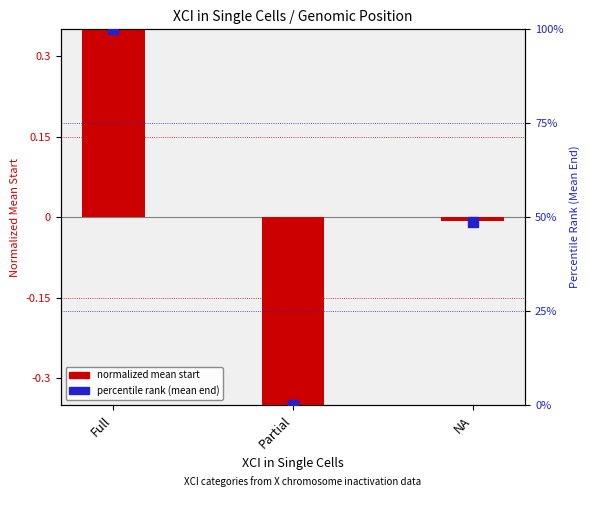

At which category is the sum across all series the highest?

Full